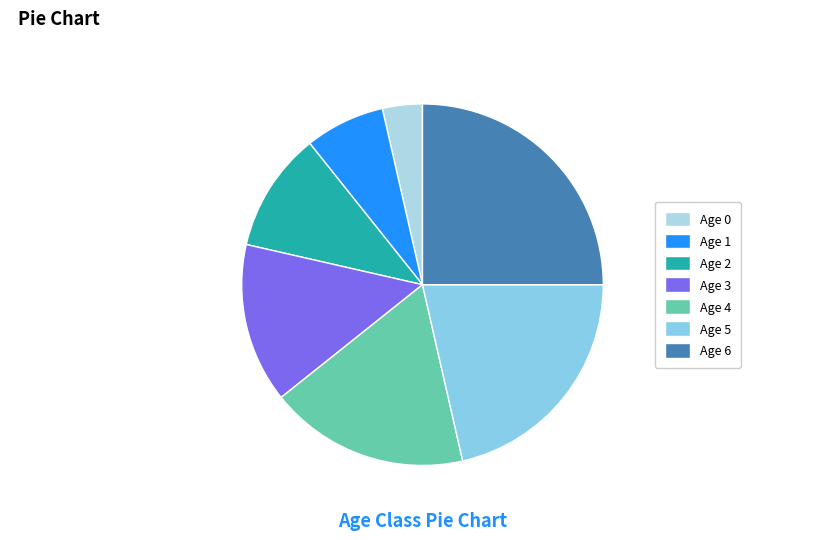

Count the number of slices in the pie.

7